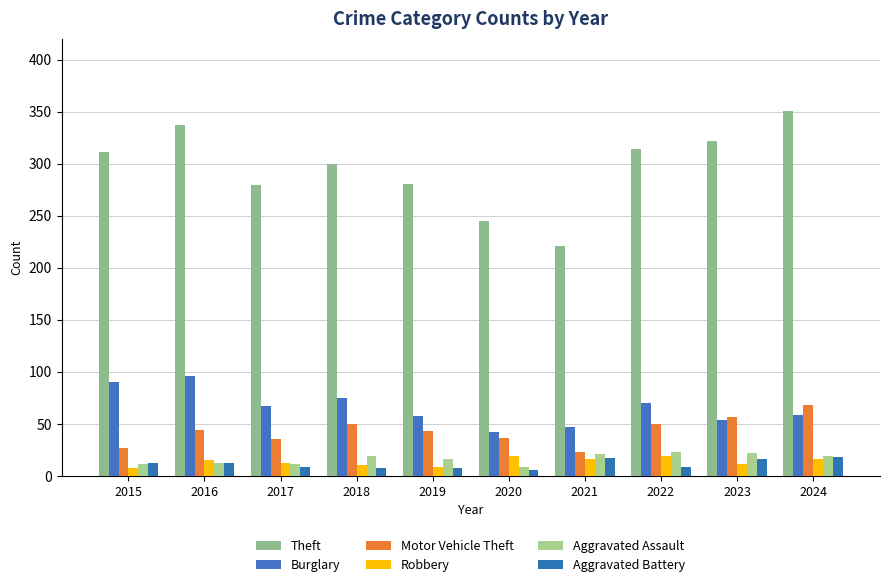

At which category does the chart reach its peak across all series?

2024